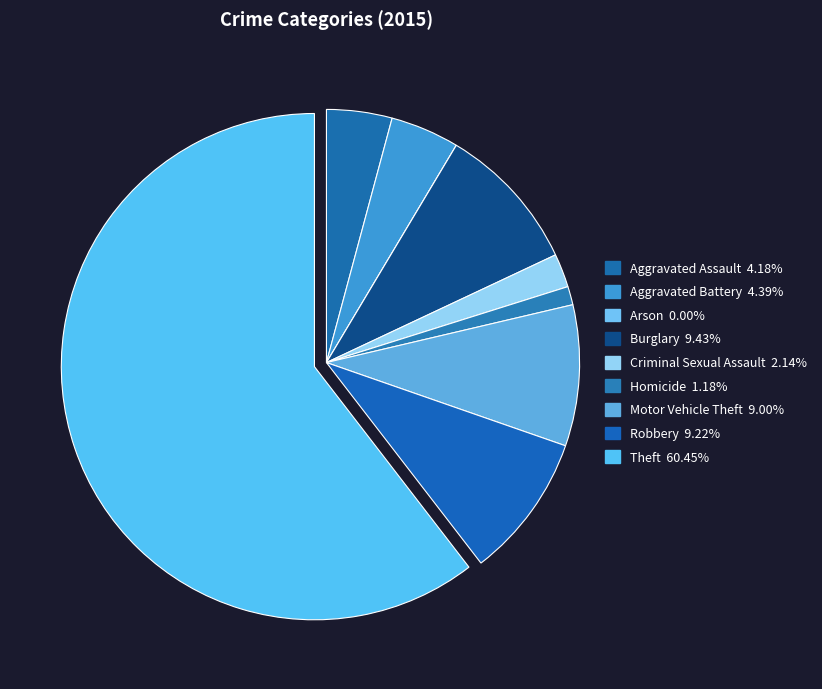

To the nearest percent, what is the difference between the largest and smallest slice percentages?

60%